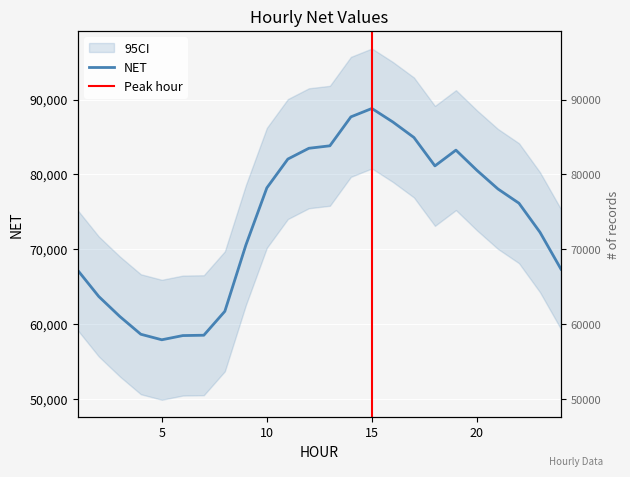

At which category does the data reach its first local valley?

5